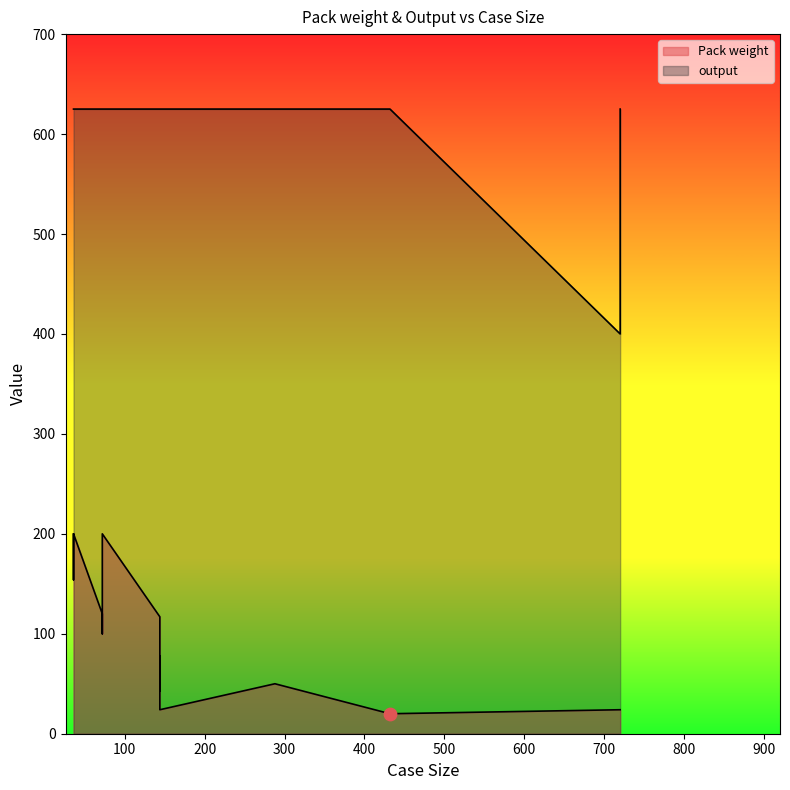

At which category is the sum across all series the highest?

36